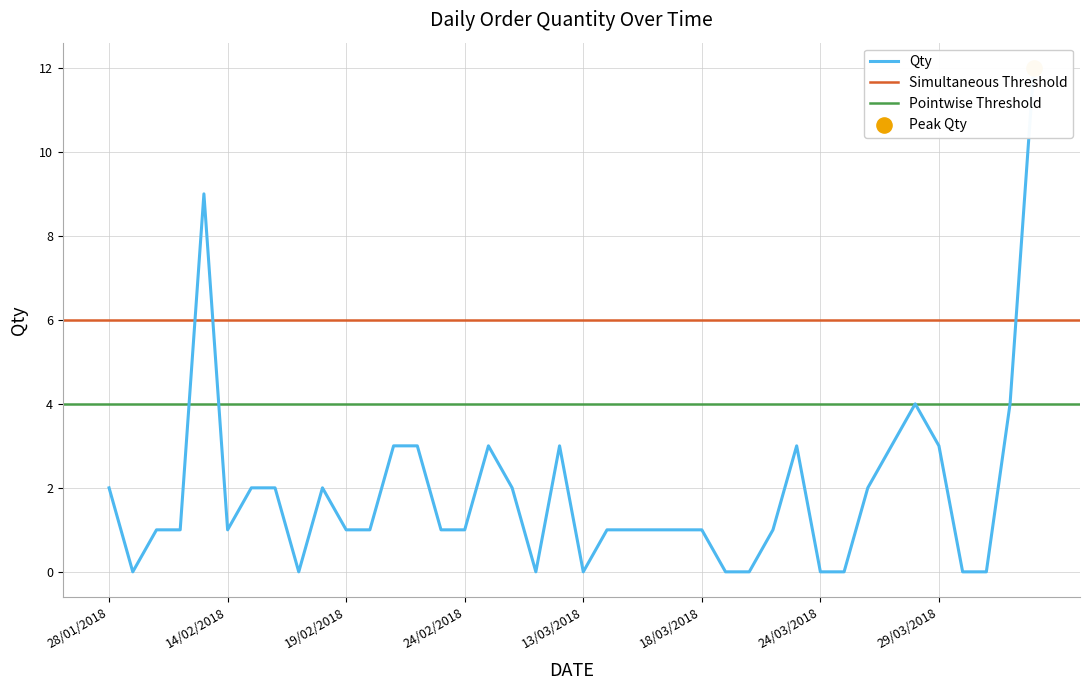

Between 21/02/2018 and 26/03/2018, which is larger?

21/02/2018